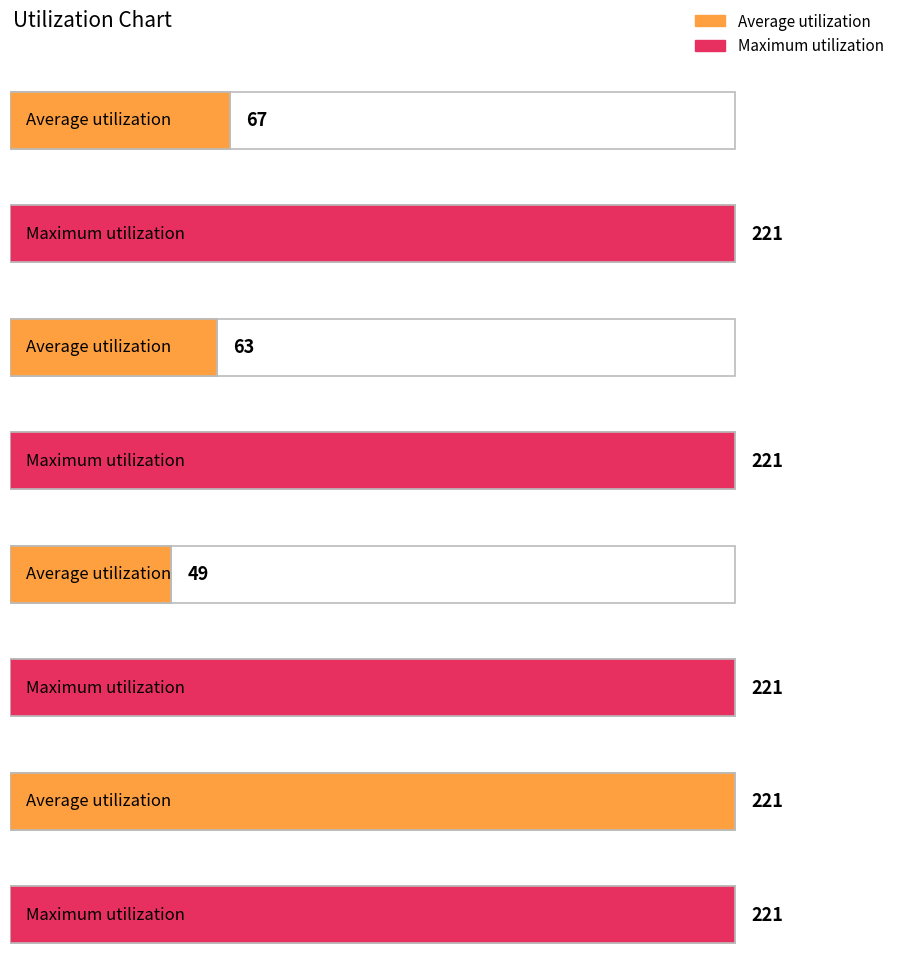

What are all the series names shown in the legend?

Average utilization, Maximum utilization